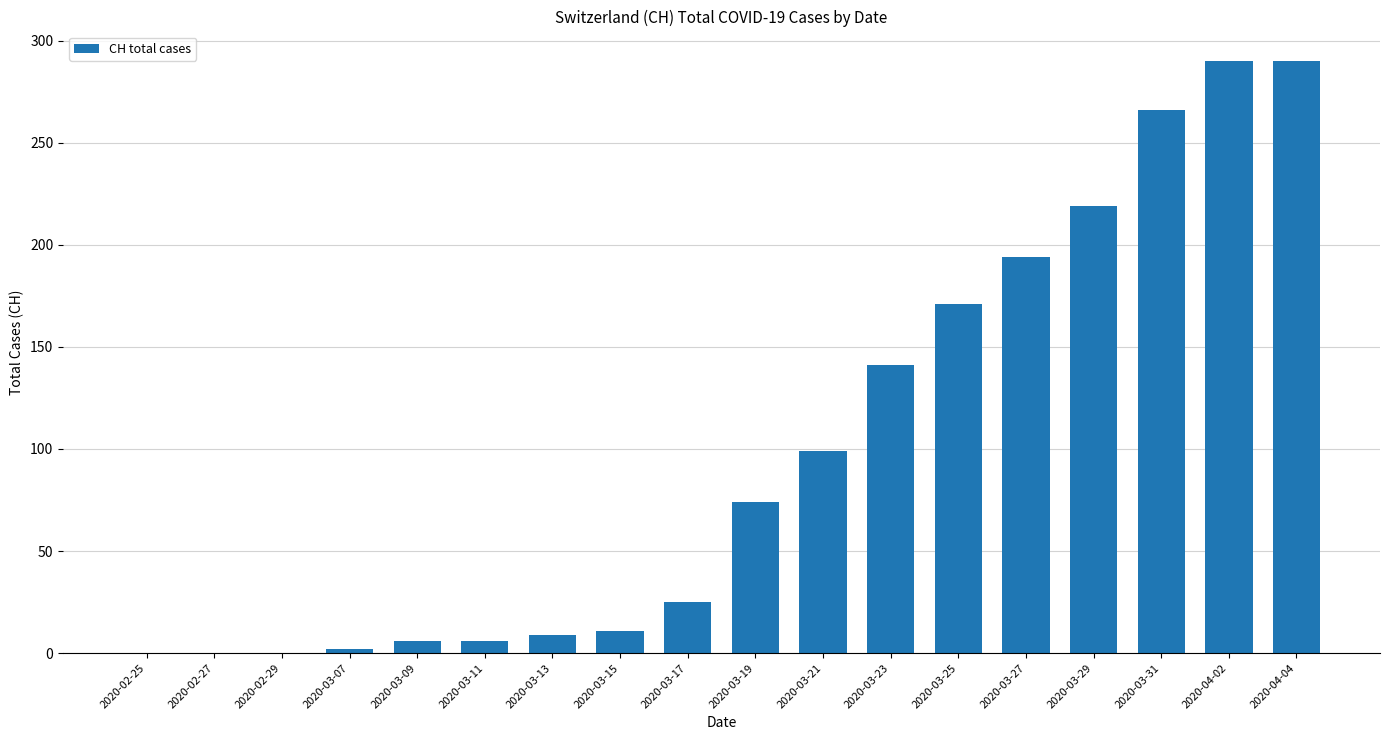

The value at 2020-04-04 is 499. True or false?

False